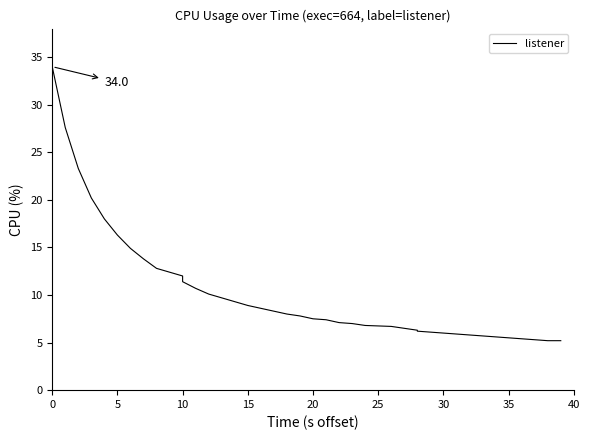

What is the value of the 17th point from the left?

8.6